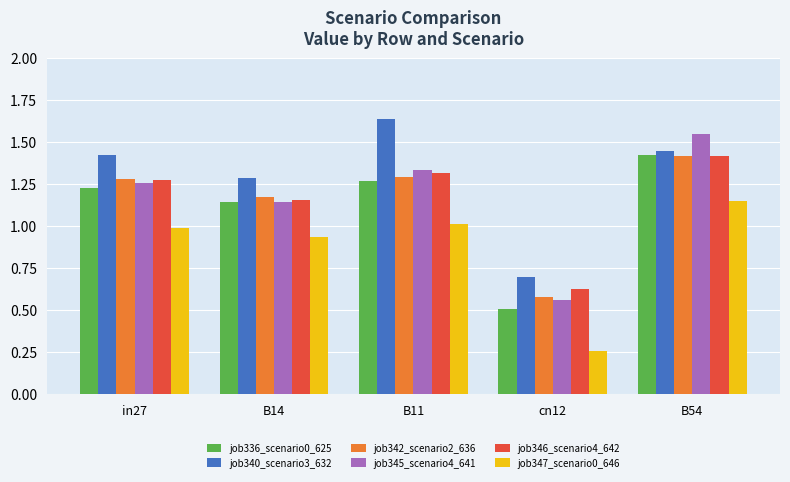

Is it true that job347_scenario0_646 equals 1.7 at B11?

False